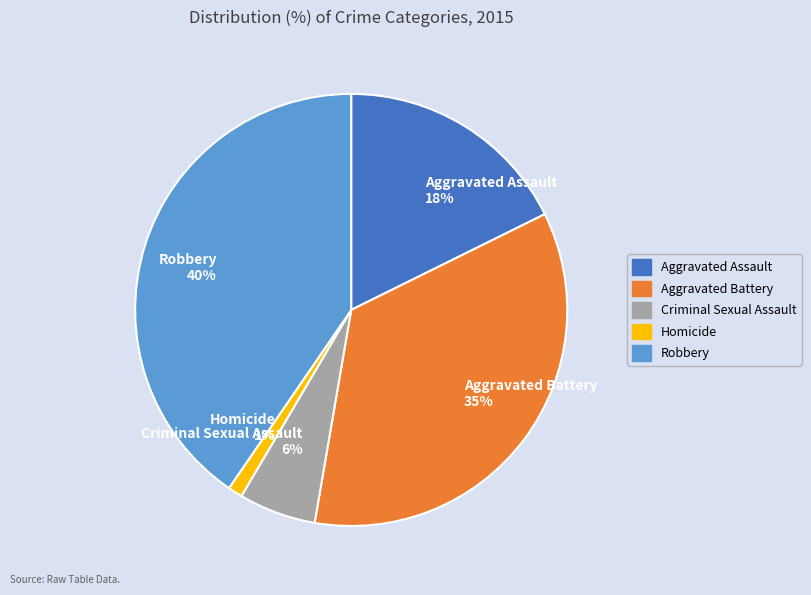

Which slice is the largest?

Robbery